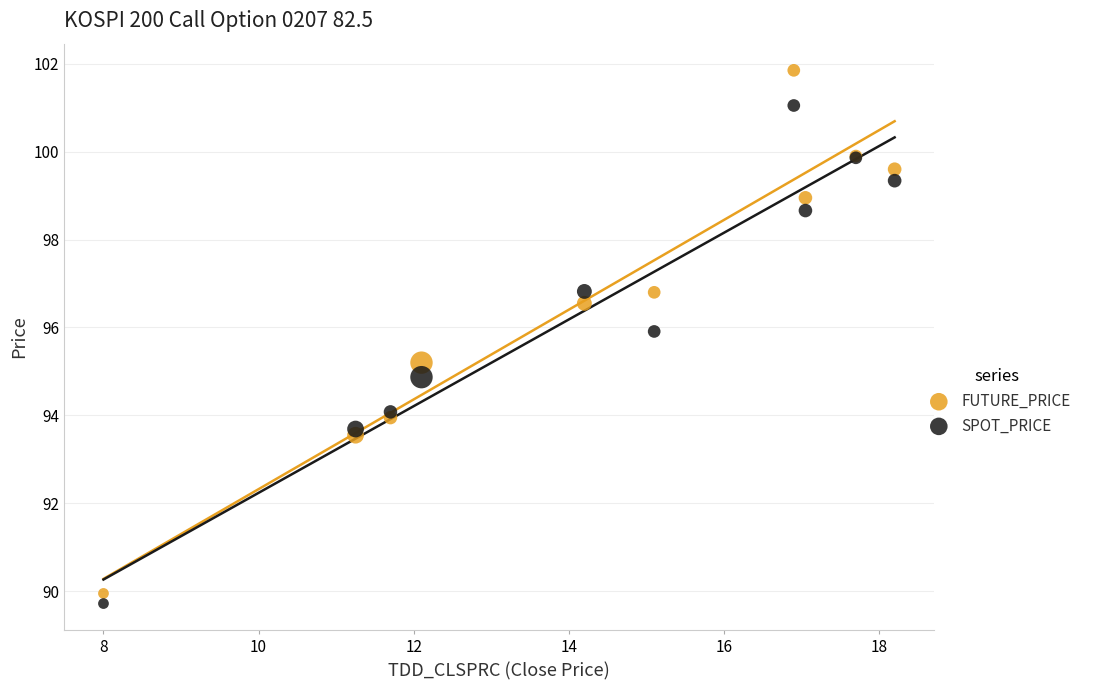

Which series has the largest Y range (max minus min)?

FUTURE_PRICE